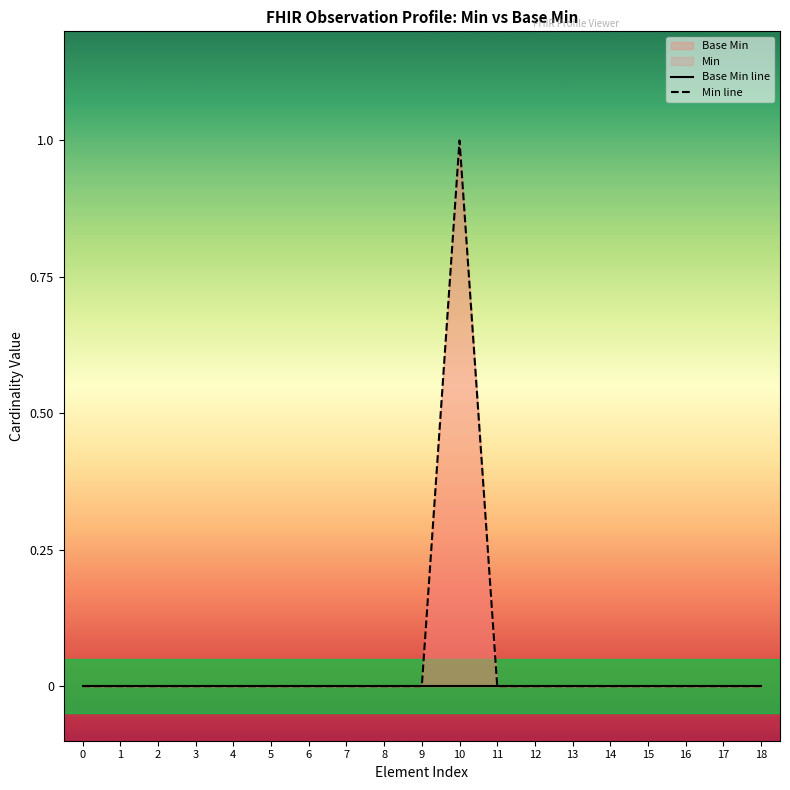

Count the number of categories in the chart.

19